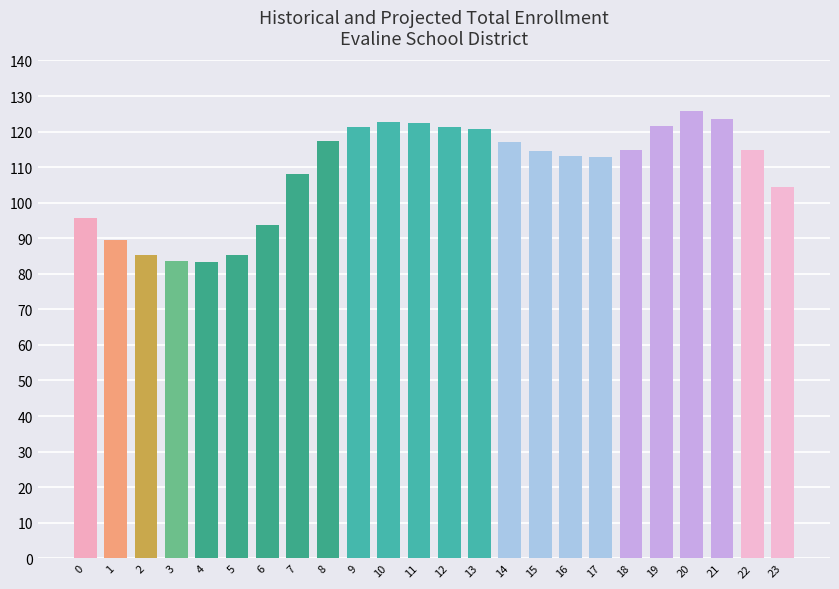

What is the greatest value displayed?

125.9